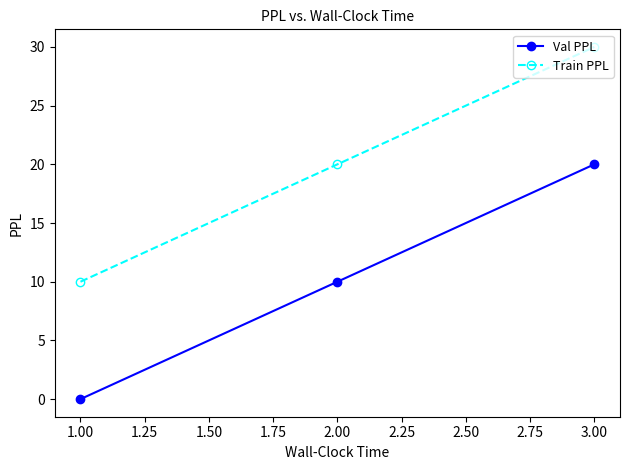

How many data points does each series have?

3